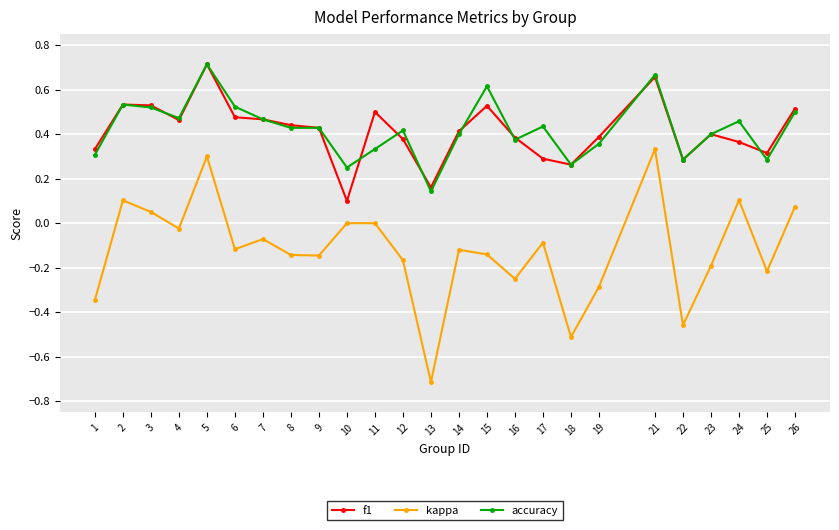

Where is the first local minimum for kappa?

4